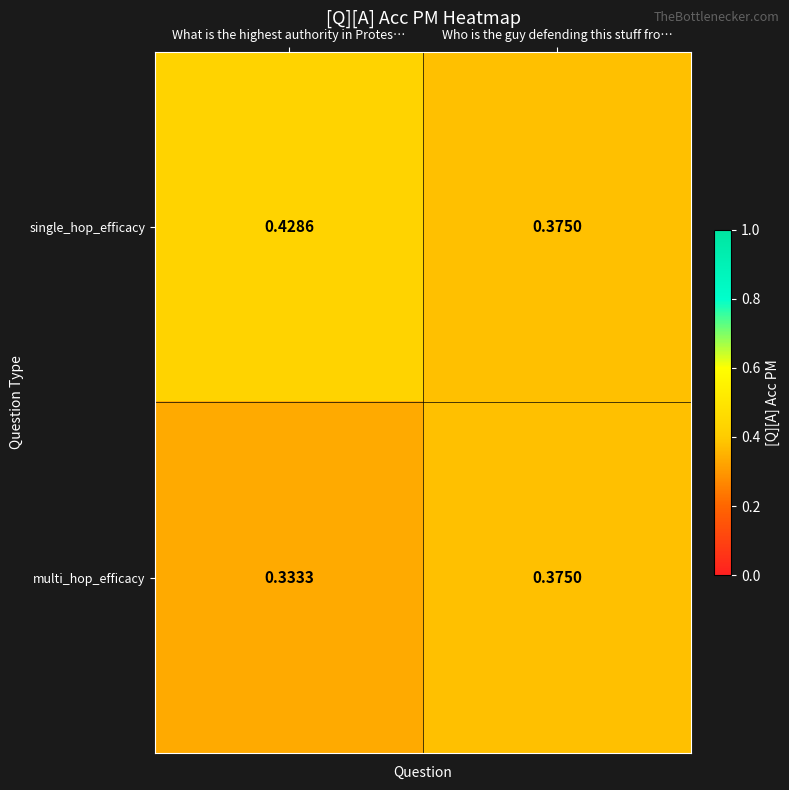

Which series has the largest range (max minus min)?

single_hop_efficacy